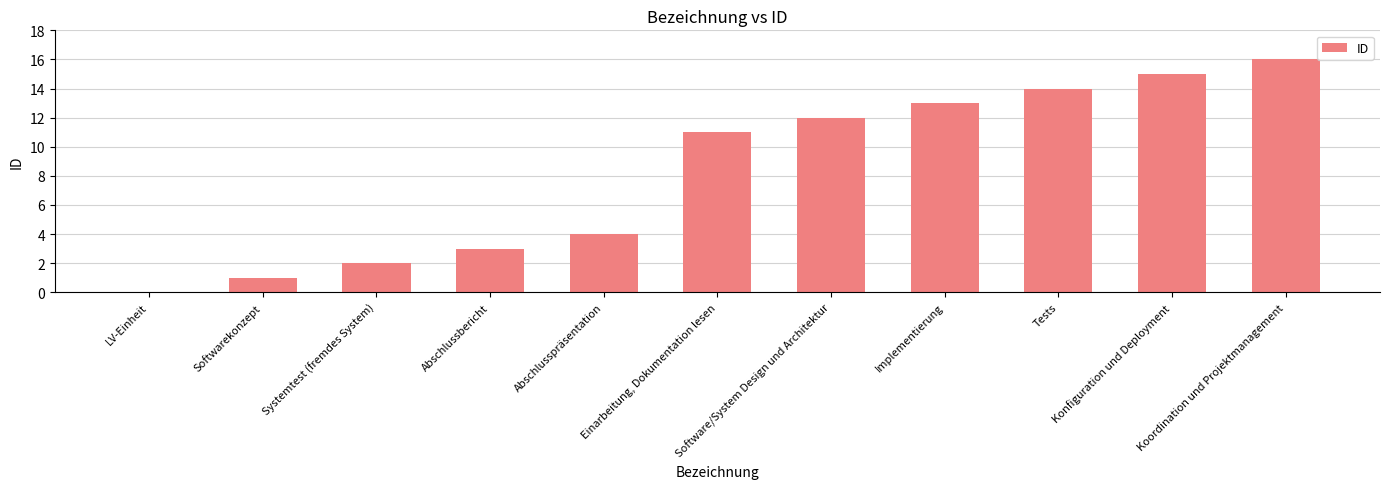

What is the sum of all values?

91